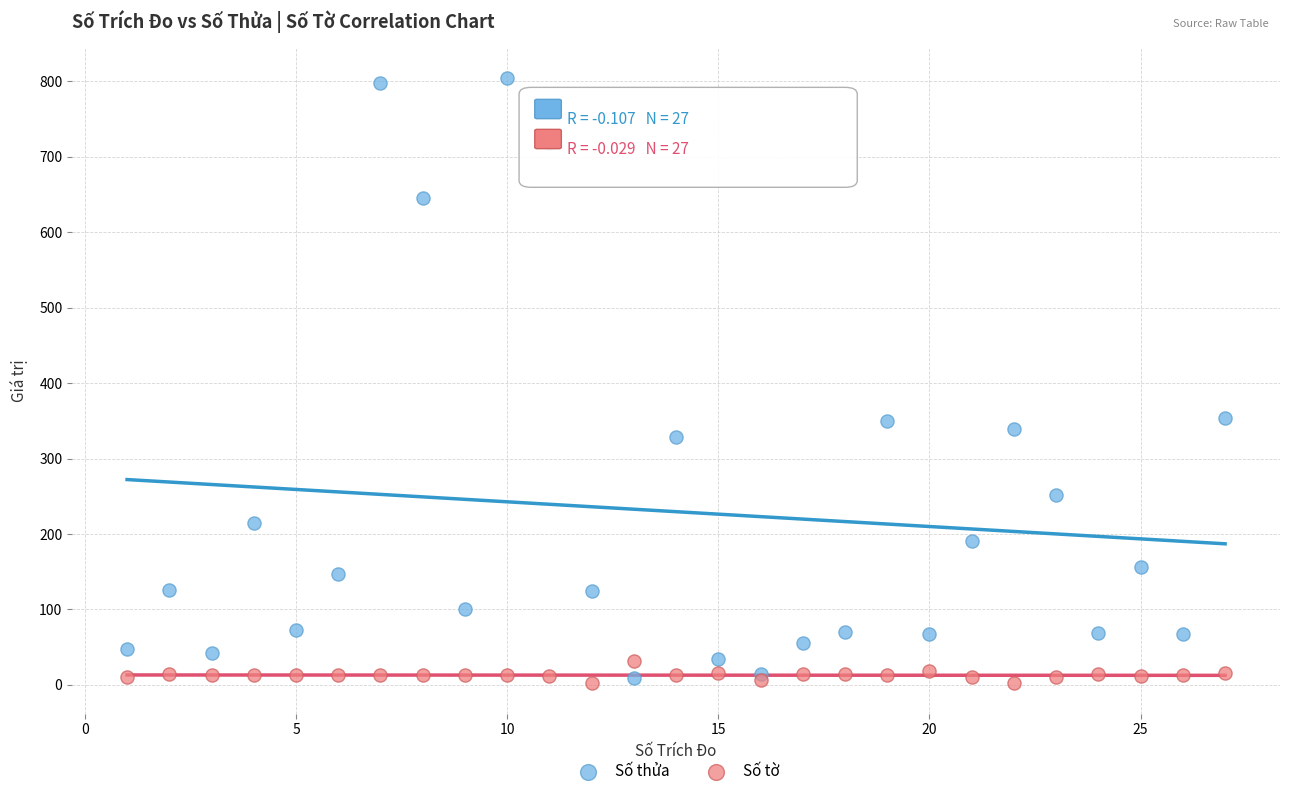

Which series reaches the maximum Y coordinate?

Số thửa